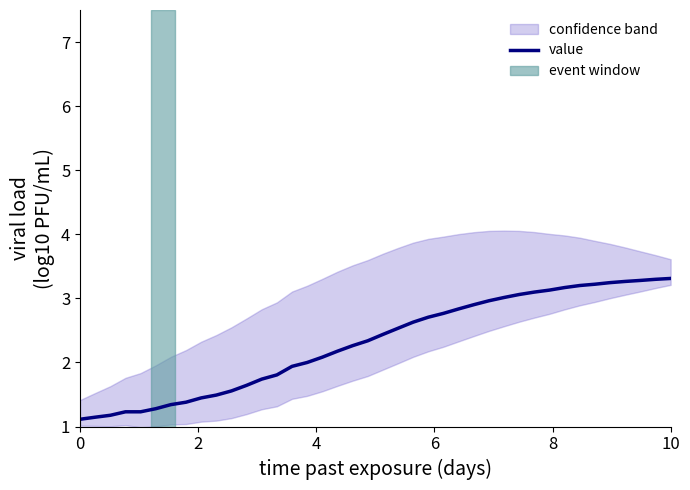

Reading right to left, list all the values displayed in this chart.

3.3	3.3	3.3	3.3	3.2	3.2	3.2	3.2	3.1	3.1	3.1	3.0	3.0	2.9	2.8	2.8	2.7	2.6	2.5	2.4	2.3	2.3	2.2	2.1	2.0	1.9	1.8	1.7	1.6	1.6	1.5	1.4	1.4	1.3	1.3	1.2	1.2	1.2	1.1	1.1